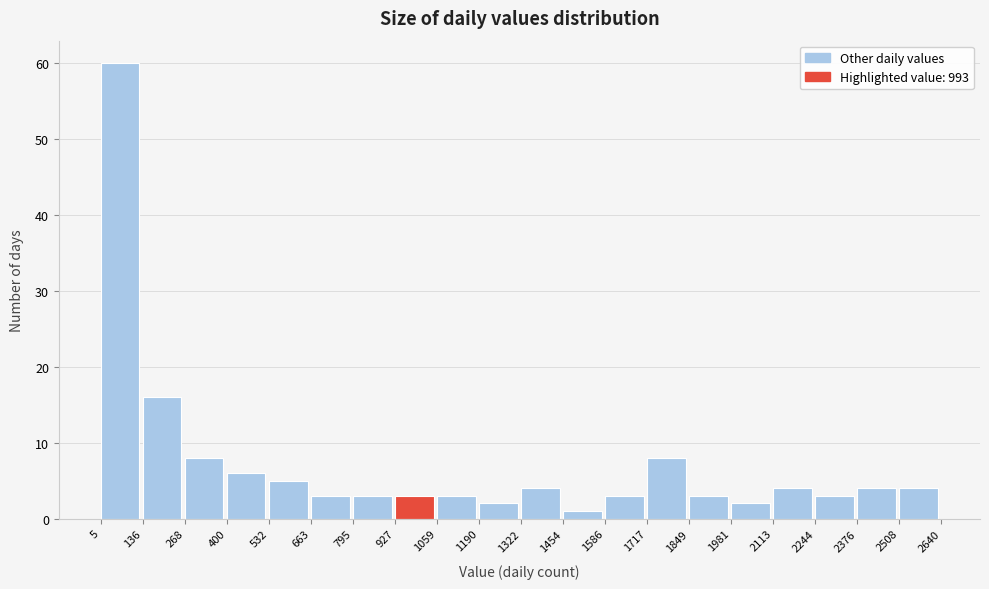

Reading left to right, transcribe this chart: for each bar, give the range it covers on the x-axis and its height. The values are not printed on the chart, so give them approximately, as read against the axis.

5 to 136: 60
136 to 268: 16
268 to 400: 8
400 to 532: 6
532 to 663: 5
663 to 795: 3
795 to 927: 3
927 to 1059: 3
1059 to 1190: 3
1190 to 1322: 2
1322 to 1454: 4
1454 to 1586: 1
1586 to 1717: 3
1717 to 1849: 8
1849 to 1981: 3
1981 to 2113: 2
2113 to 2244: 4
2244 to 2376: 3
2376 to 2508: 4
2508 to 2640: 4